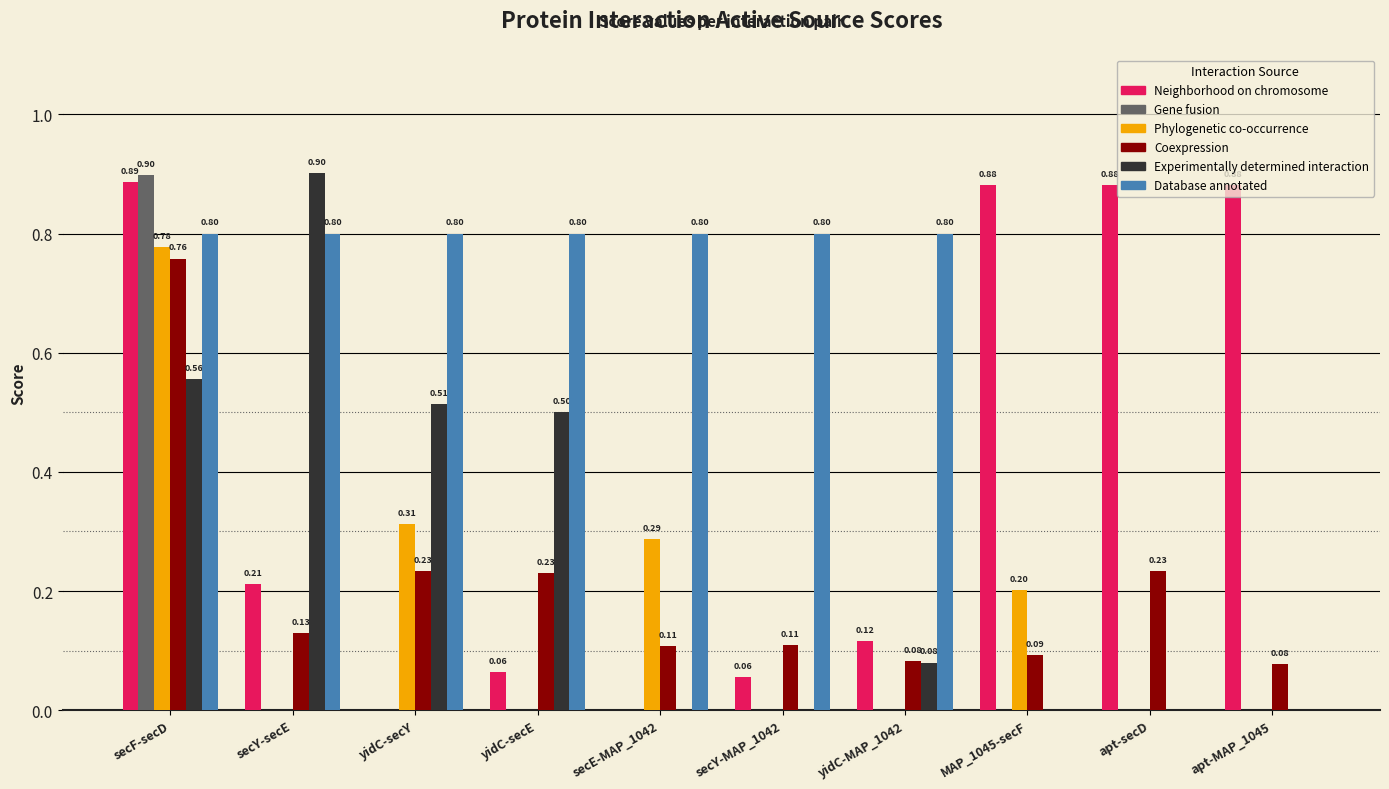

Are the bars grouped side by side (vs. stacked)?

Yes